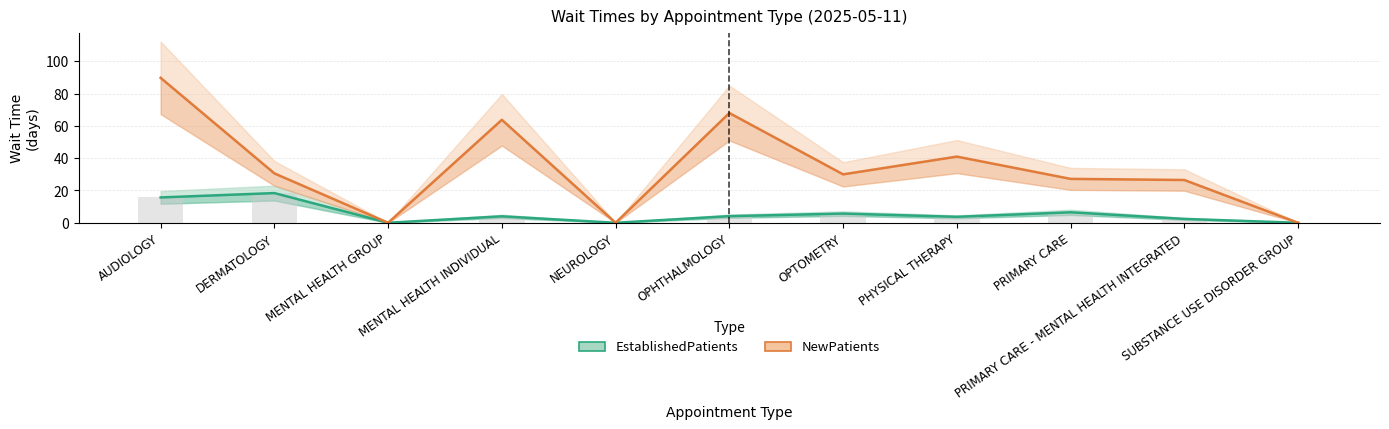

Are the bars horizontal?

No